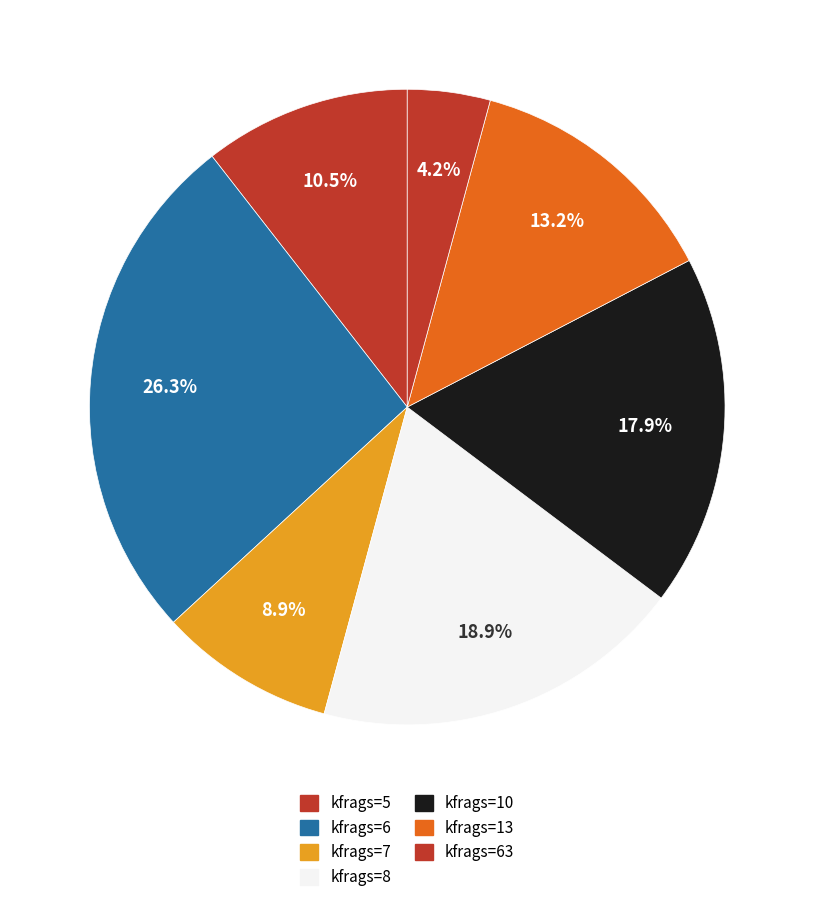

Does any single category account for the majority?

No